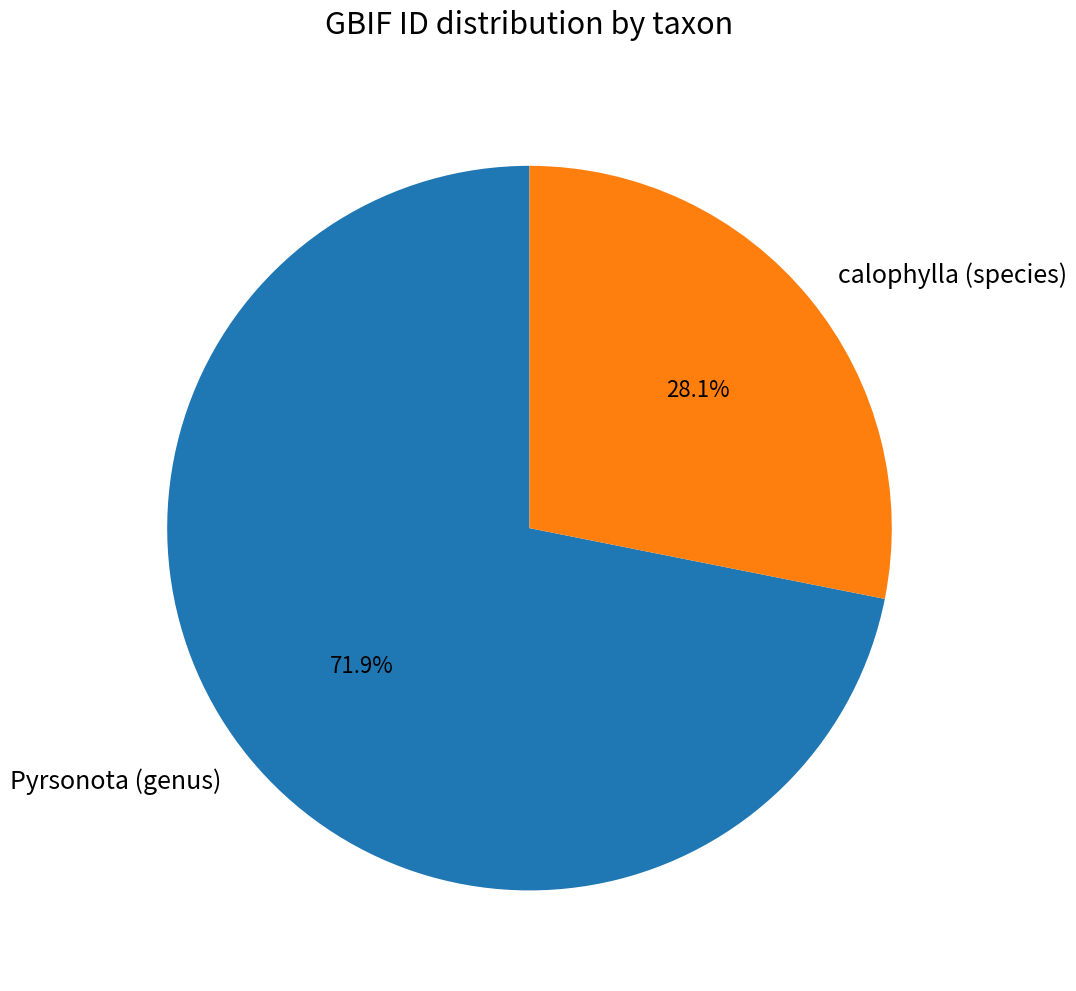

To the nearest percent, what portion does calophylla (species) represent?

28%